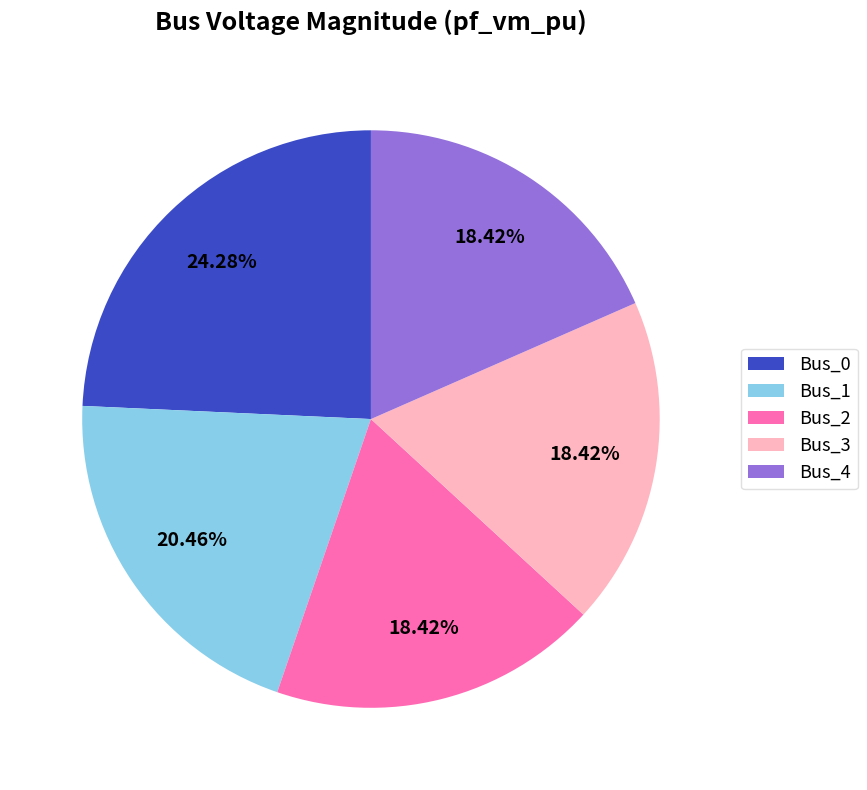

Do Bus_3 and Bus_1 together represent more than half of the pie?

No